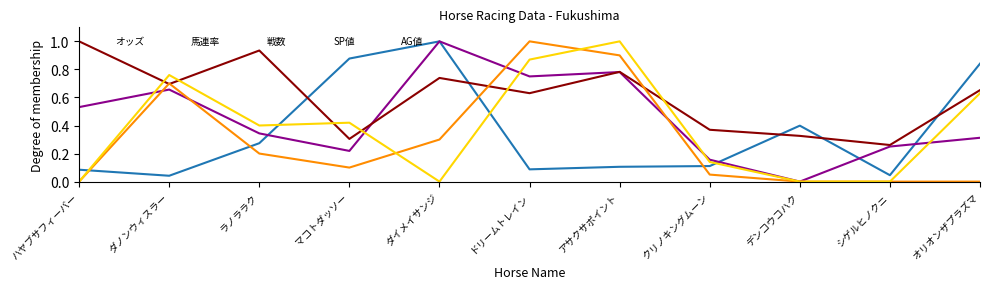

Between which two adjacent categories do 馬連率 and SP値 first intersect?

ハヤブサフィーバー and ダノンウィスラー